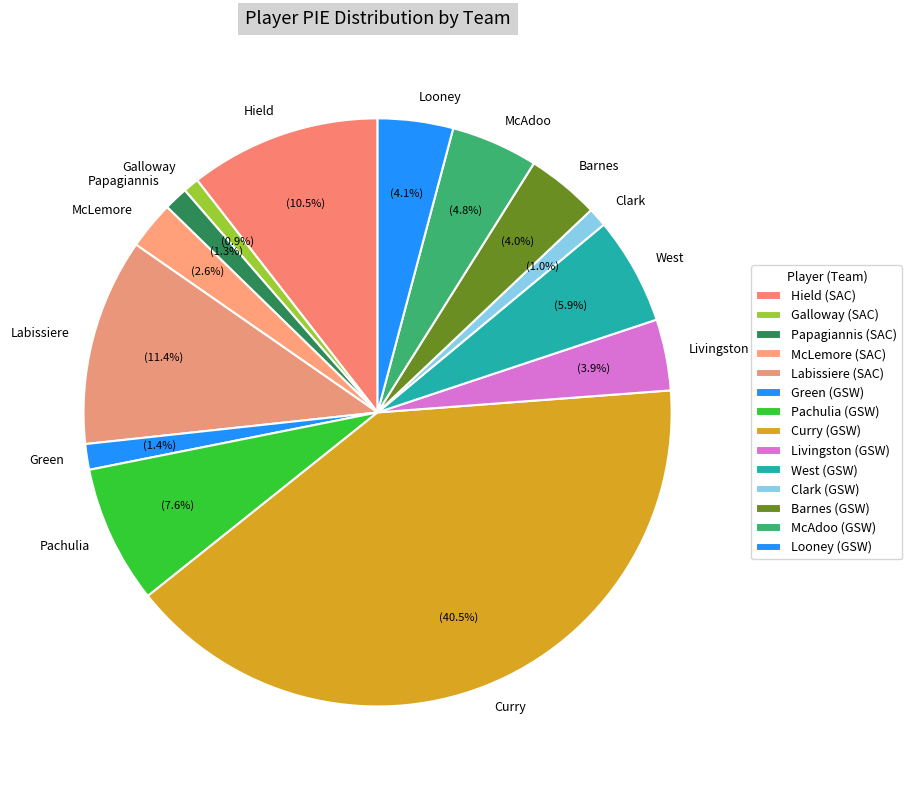

Does McLemore account for over 50% of the chart?

No